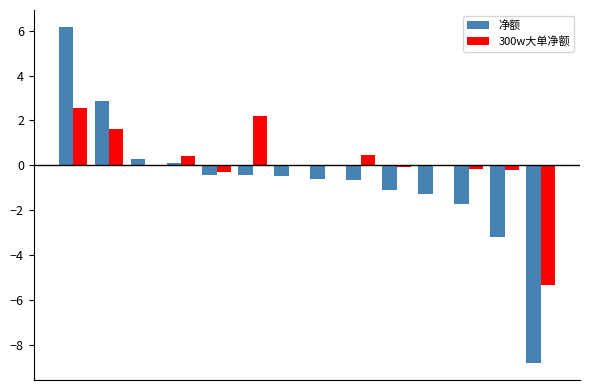

What is the sum of all 净额 values?

-9.3